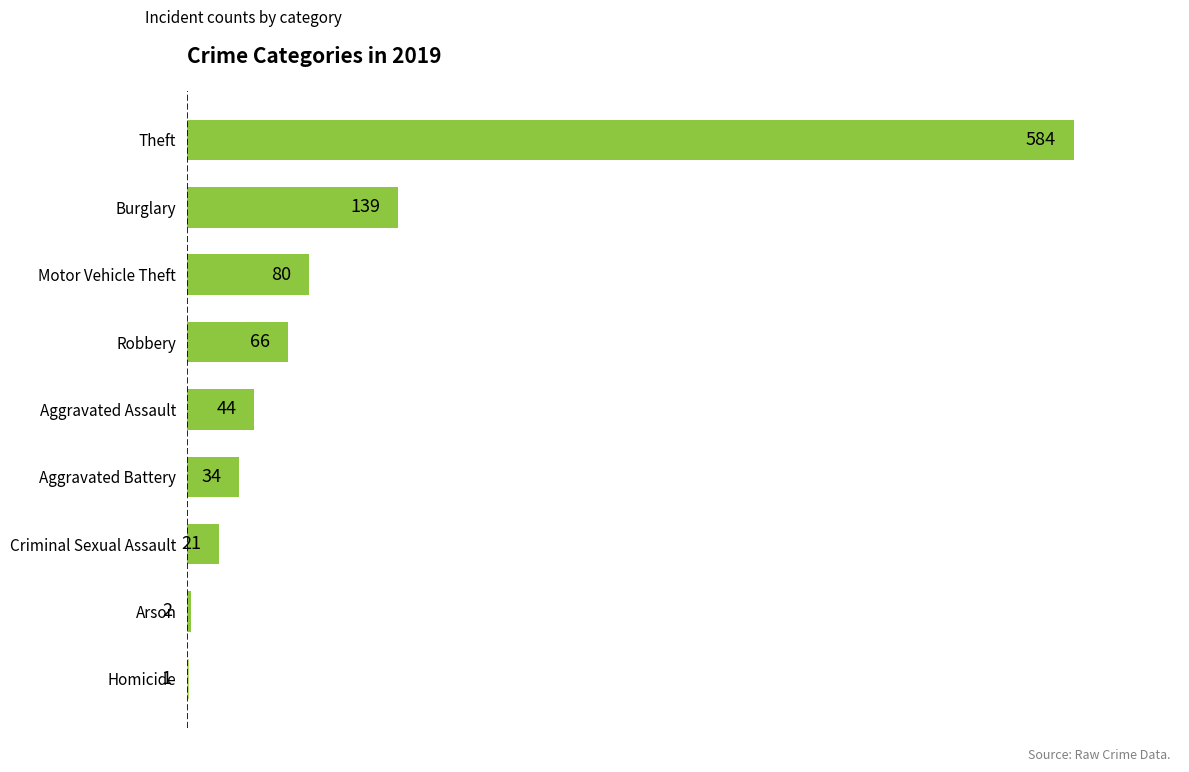

What value does the data have at Criminal Sexual Assault?

21